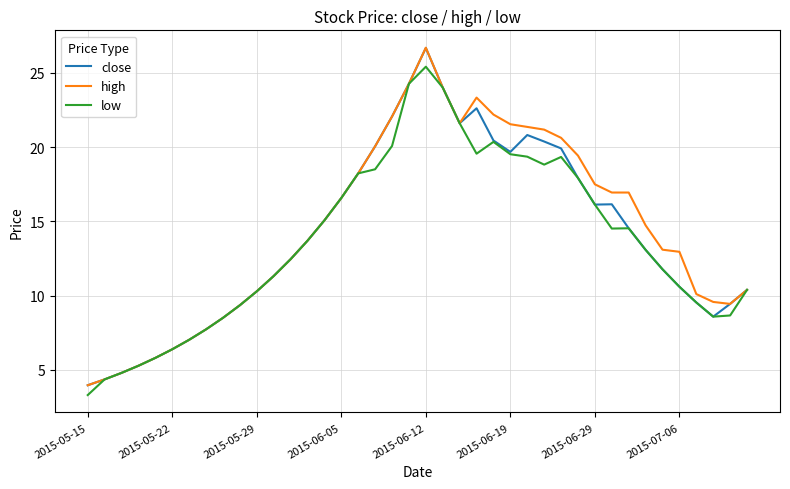

Which series has the widest spread of values?

high